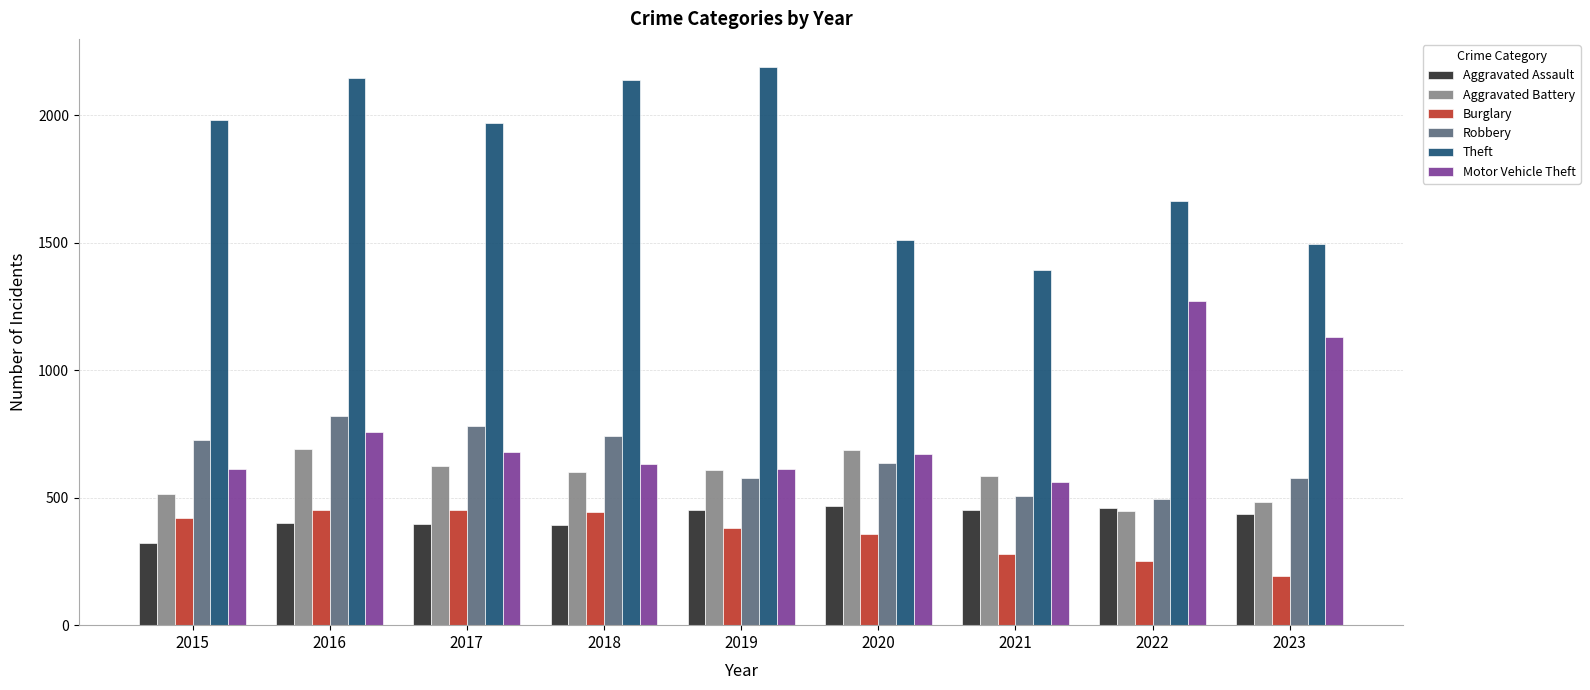

The value of Motor Vehicle Theft at 2022 is 1272. True or false?

True